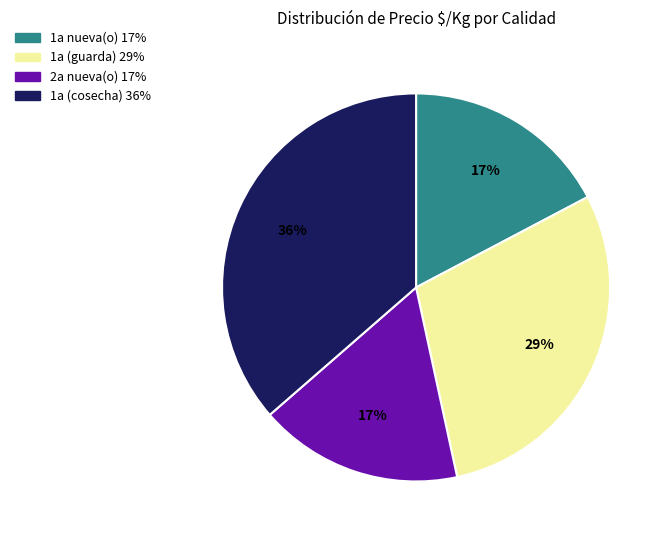

To the nearest percent, what is the average slice percentage?

25%